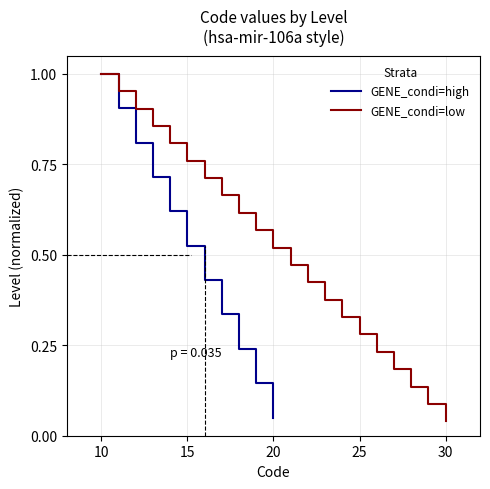

What is the difference between the maximum and minimum values?

1.0